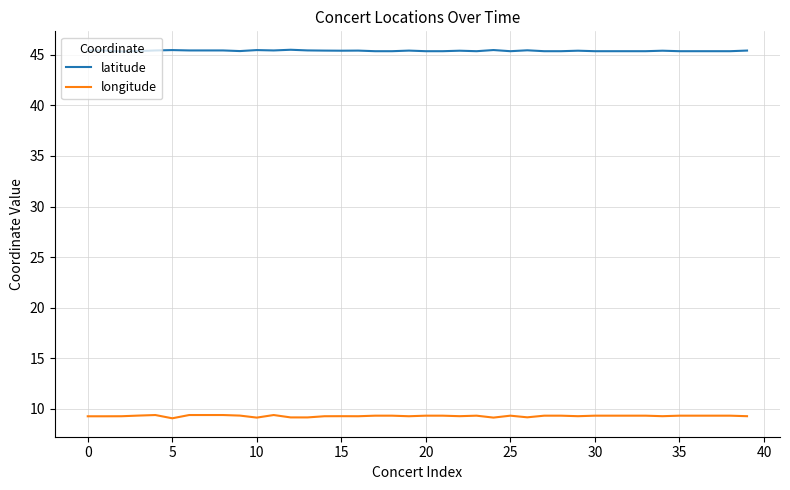

Rank the series by their maximum value, from lowest to highest.

longitude, latitude